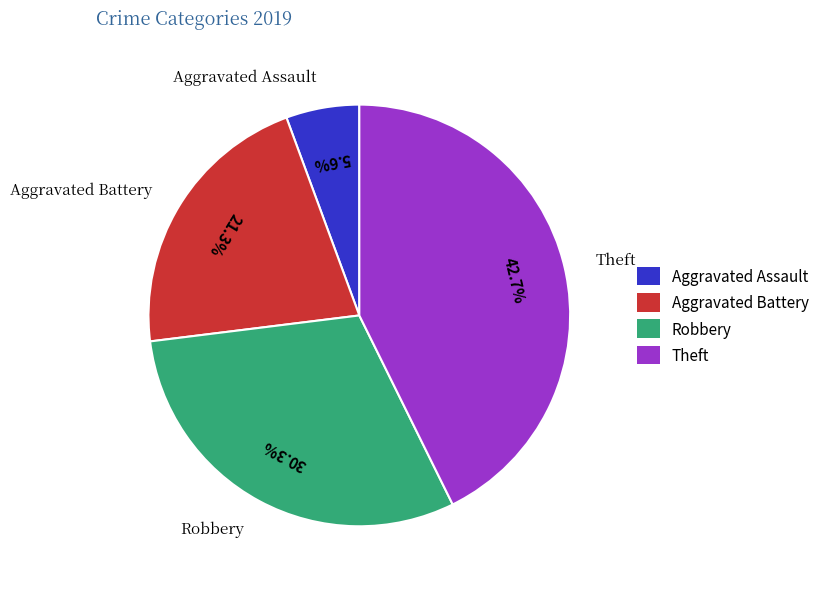

To the nearest percent, what is the difference between the Aggravated Assault and Robbery slice percentages?

25%